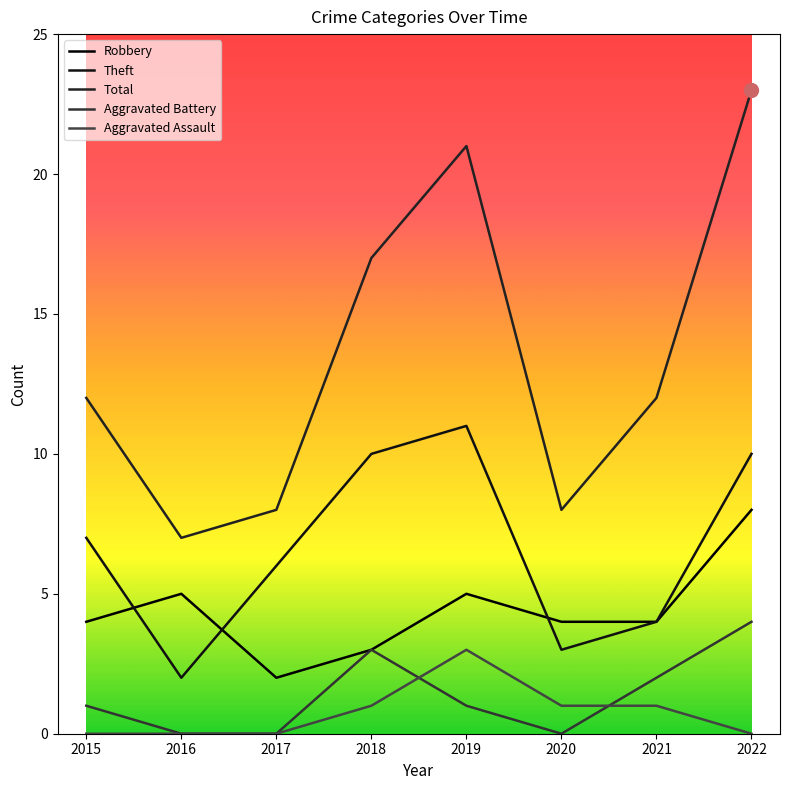

How many lines are shown in the chart?

5